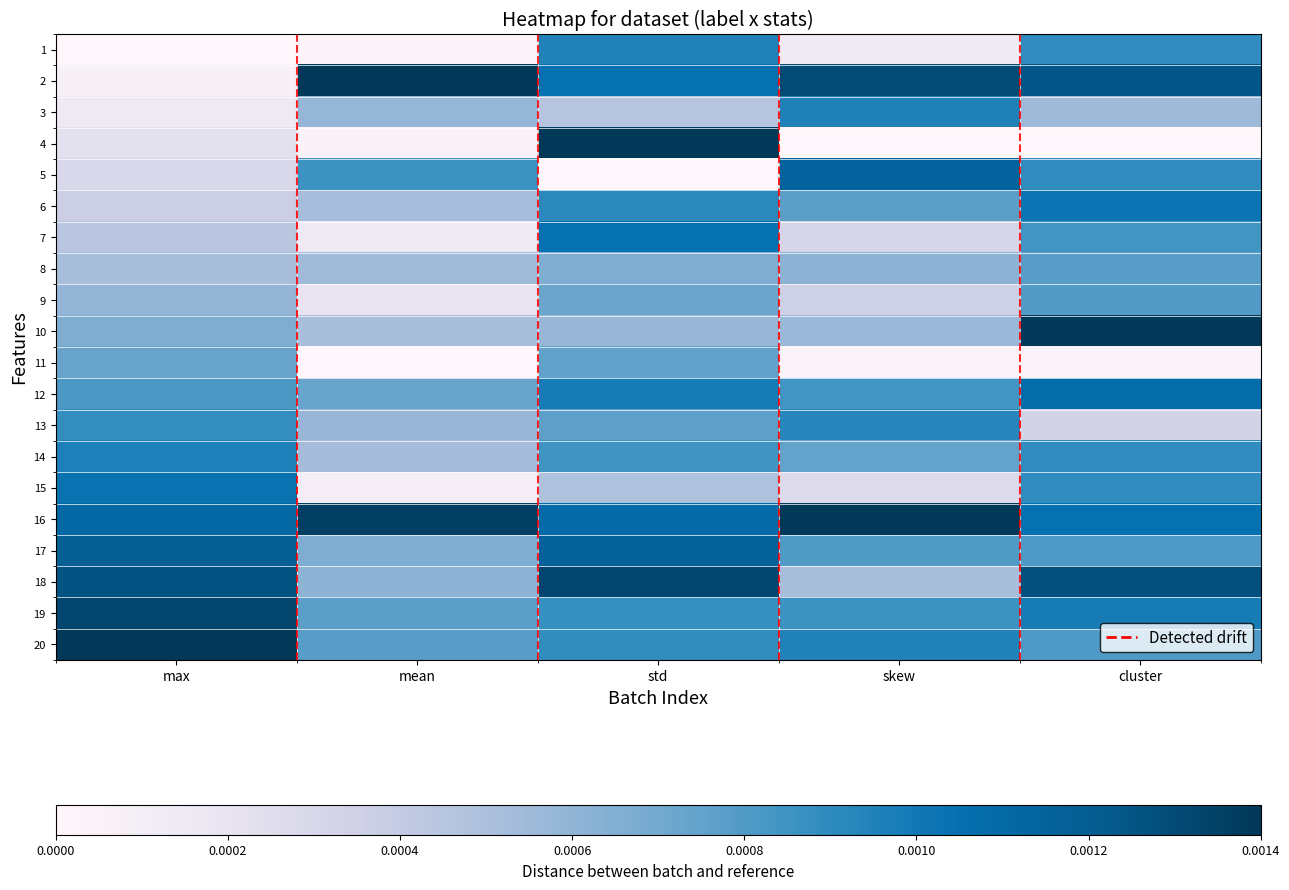

At how many categories does at least one series exceed 0?

5